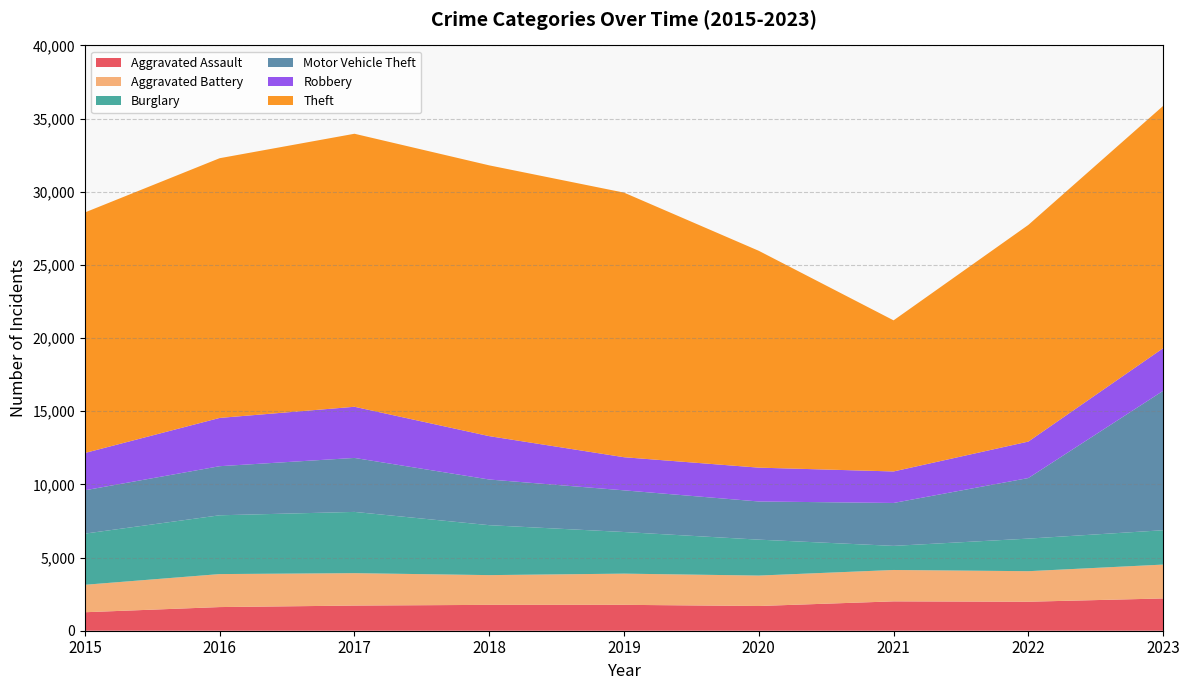

Reading left to right, extract all data points from this chart.

Aggravated Assault: 2015=1263	2016=1616	2017=1719	2018=1767	2019=1769	2020=1689	2021=2006	2022=1981	2023=2205
Aggravated Battery: 2015=1877	2016=2255	2017=2215	2018=2033	2019=2132	2020=2080	2021=2145	2022=2088	2023=2315
Burglary: 2015=3496	2016=4018	2017=4186	2018=3413	2019=2845	2020=2455	2021=1647	2022=2226	2023=2348
Motor Vehicle Theft: 2015=2962	2016=3355	2017=3689	2018=3121	2019=2848	2020=2608	2021=2933	2022=4139	2023=9526
Robbery: 2015=2549	2016=3299	2017=3496	2018=2964	2019=2263	2020=2313	2021=2153	2022=2492	2023=2914
Theft: 2015=16438	2016=17749	2017=18658	2018=18505	2019=18083	2020=14818	2021=10327	2022=14807	2023=16557